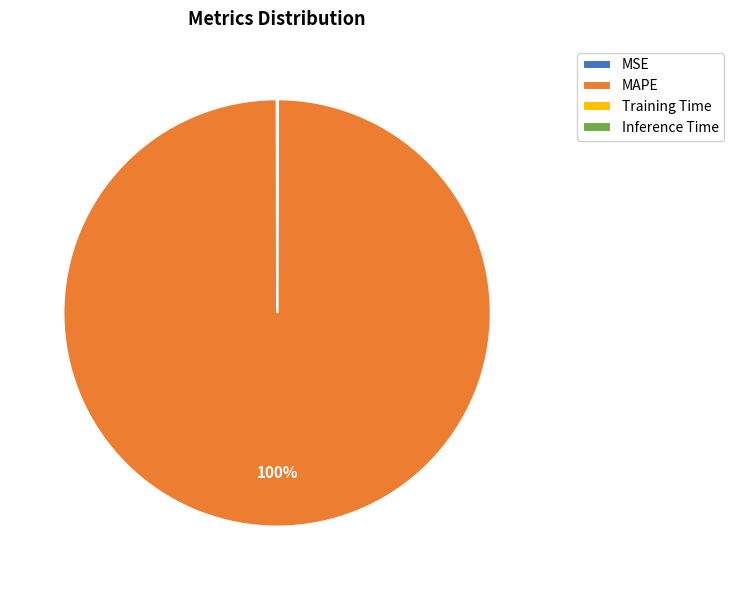

What percentage is the MAPE slice, to the nearest percent?

100%